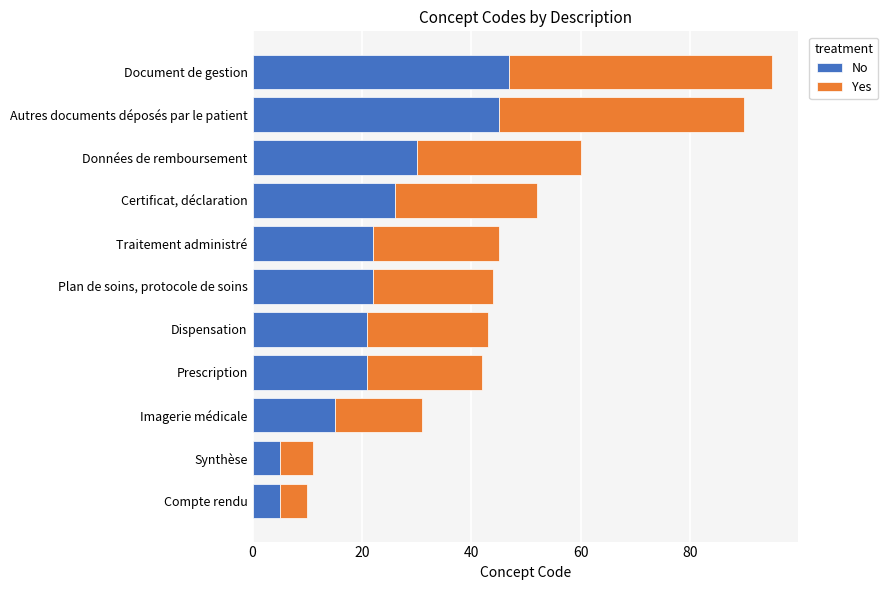

At which category is the sum across all series the highest?

Document de gestion